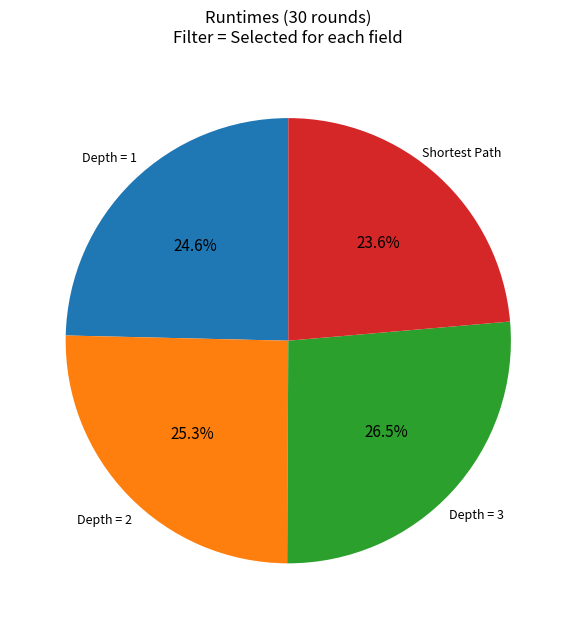

Rank the categories by value from lowest to highest.

Shortest Path, Depth = 1, Depth = 2, Depth = 3